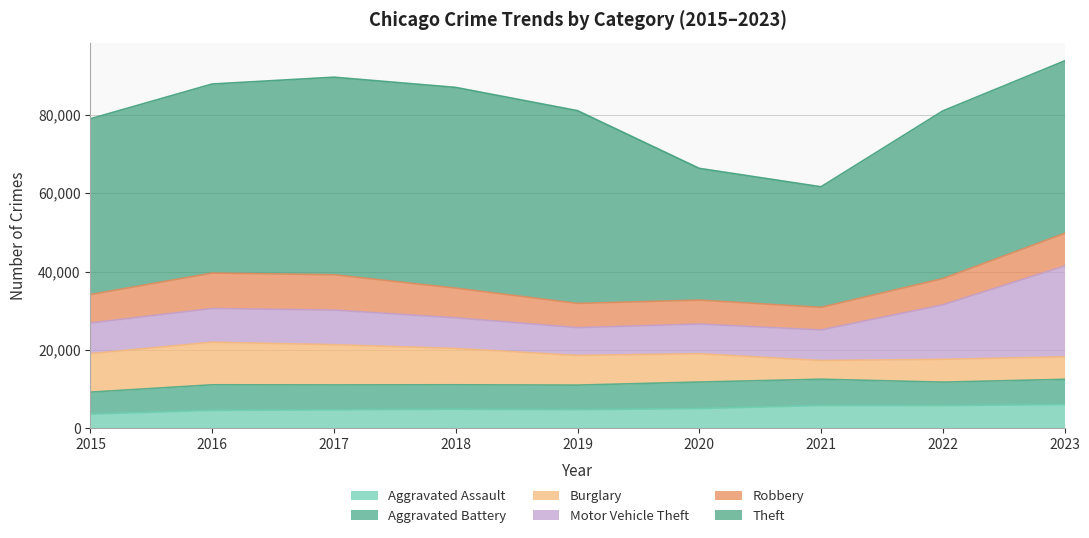

What is the difference between the Motor Vehicle Theft values at 2021 and 2019?

706